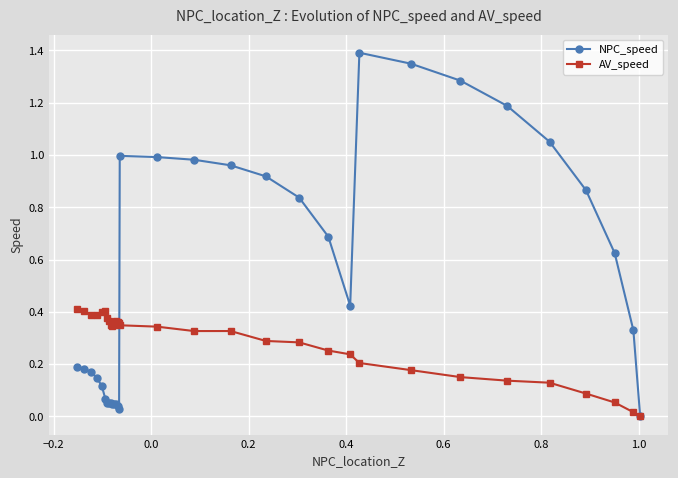

Rank the series by their maximum value, from highest to lowest.

NPC_speed, AV_speed